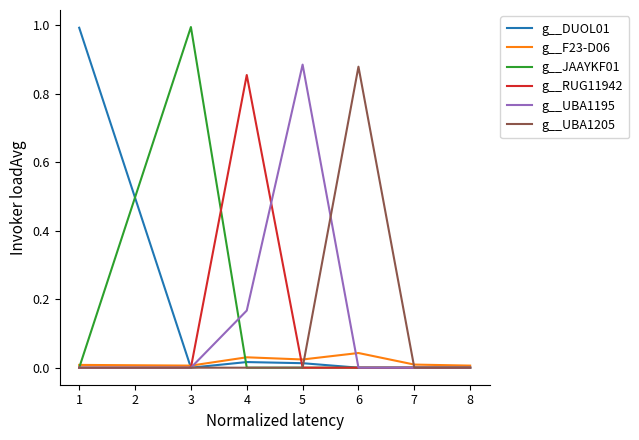

What are all the series names shown in the legend?

g__DUOL01, g__F23-D06, g__JAAYKF01, g__RUG11942, g__UBA1195, g__UBA1205